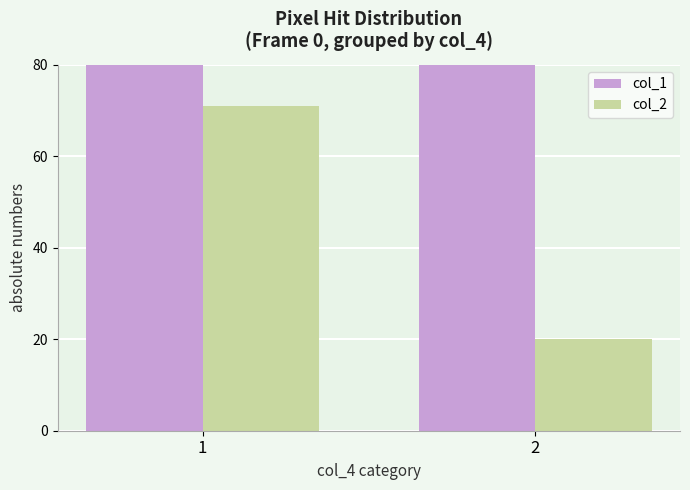

What is the sum of all col_1 values?

506